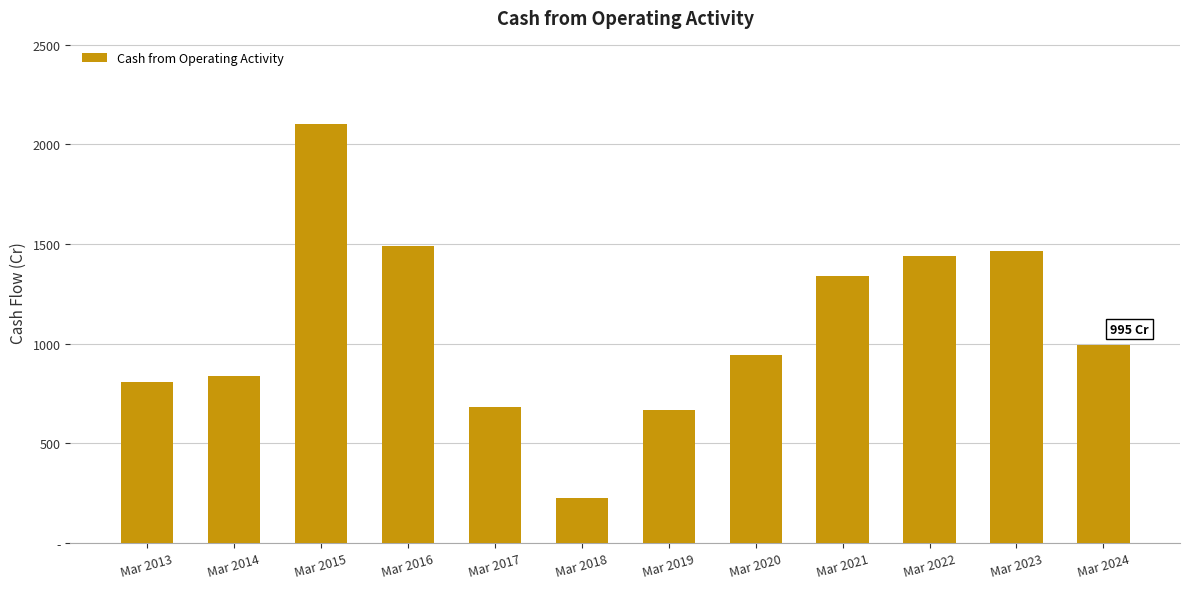

What is the change in value from Mar 2021 to Mar 2024?

-346